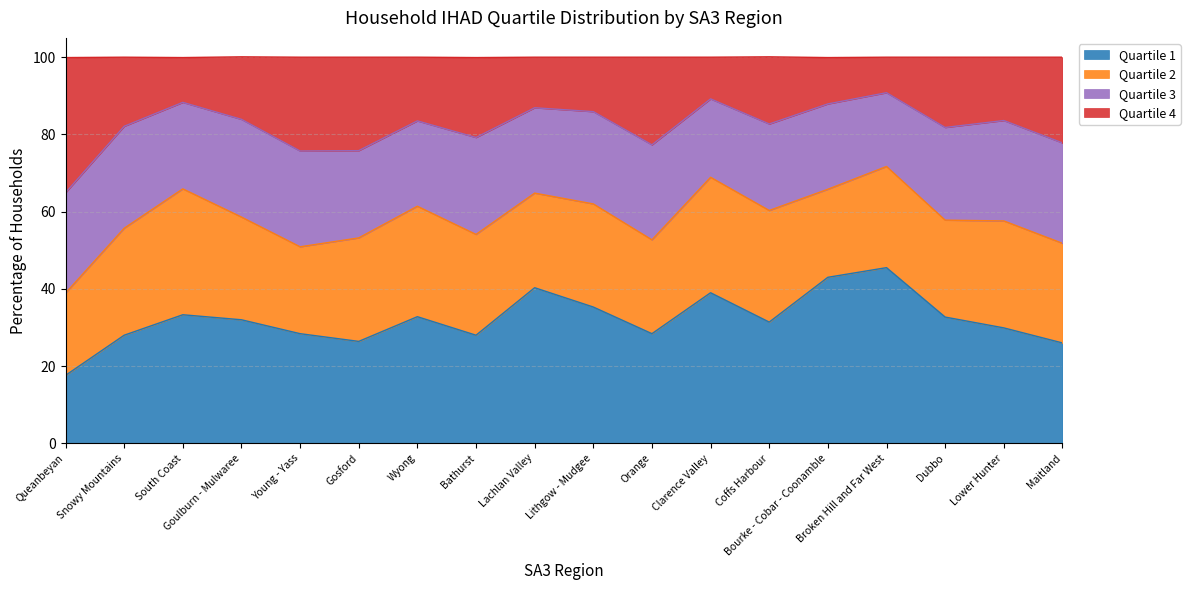

At which label does Quartile 1 first exceed 32?

South Coast